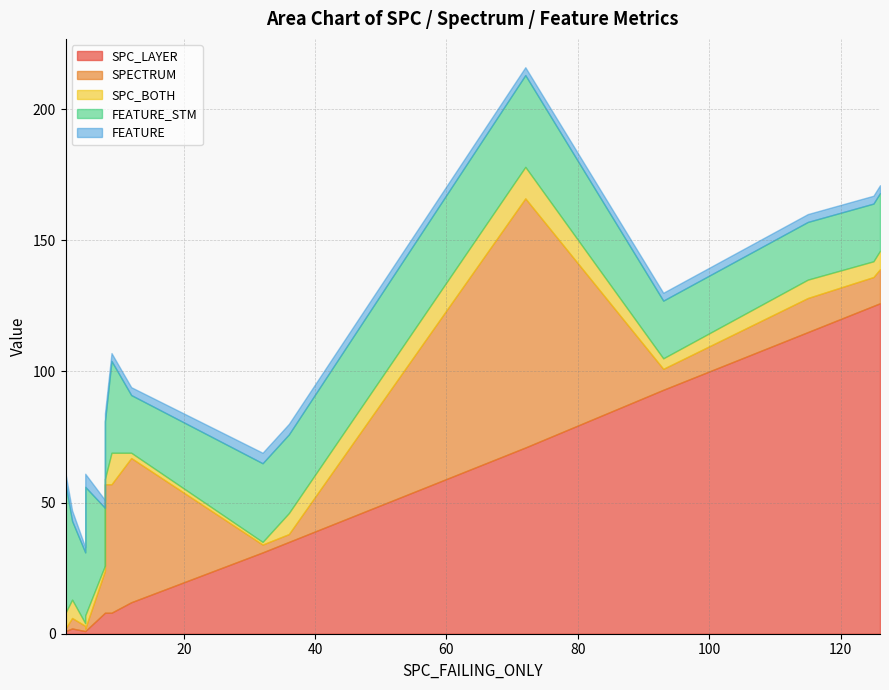

What are all the series names shown in the legend?

SPC_LAYER, SPECTRUM, SPC_BOTH, FEATURE_STM, FEATURE